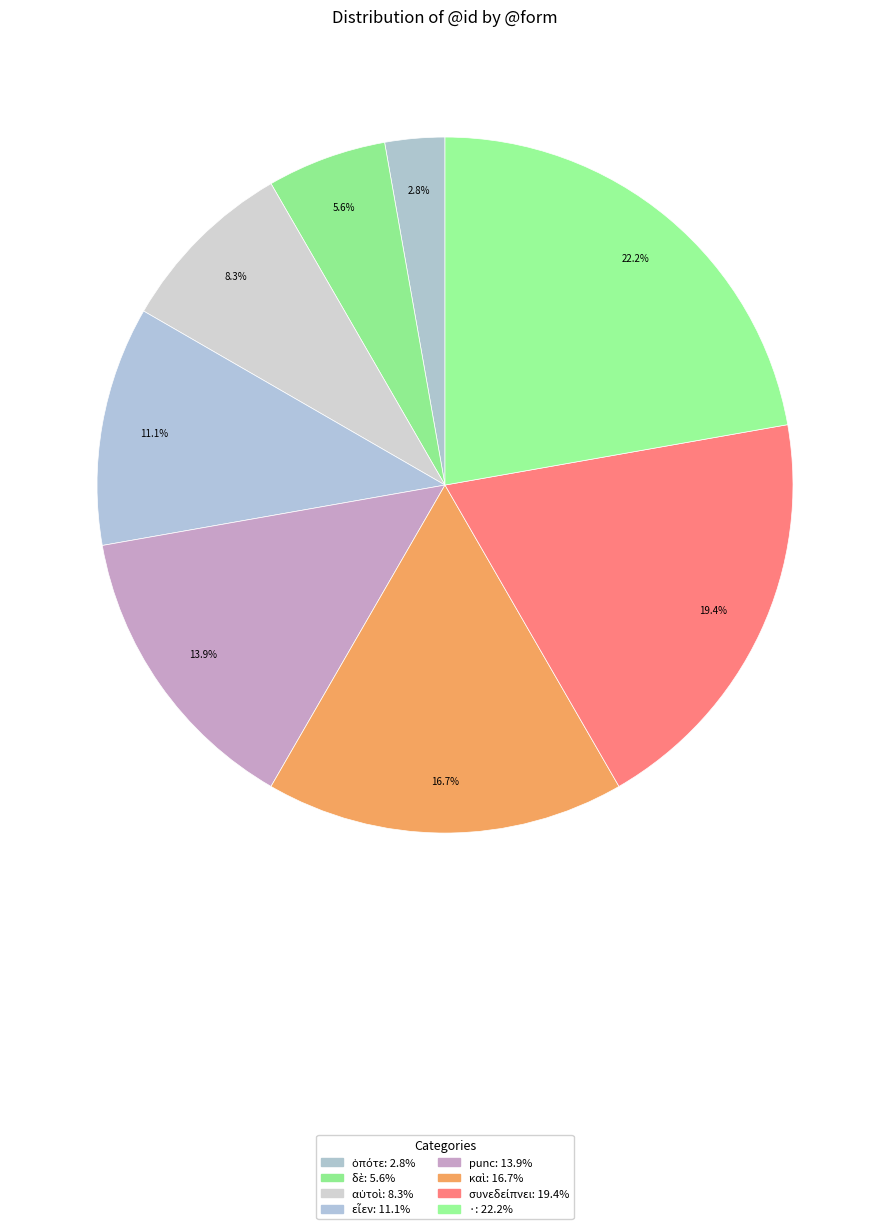

Count the number of slices in the pie.

8